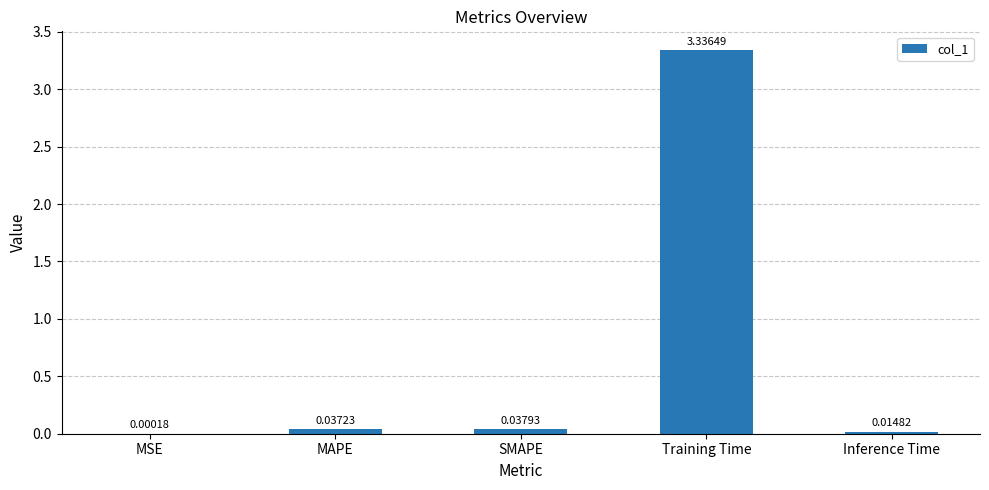

Where is the data nearest to the value 1?

SMAPE